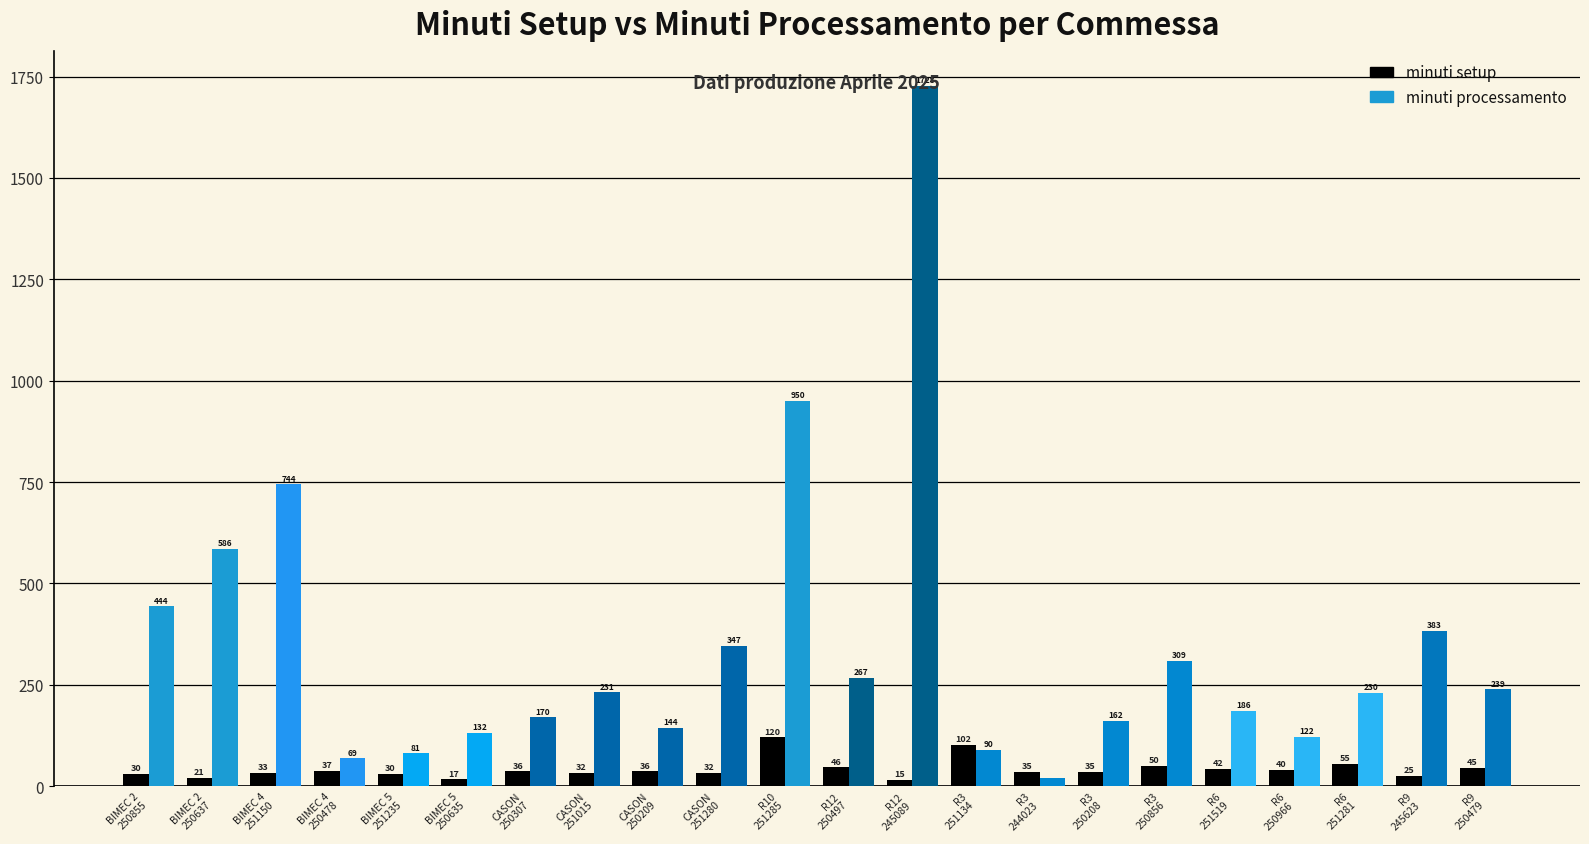

At which label is minuti setup closest to 67?

R6
251281